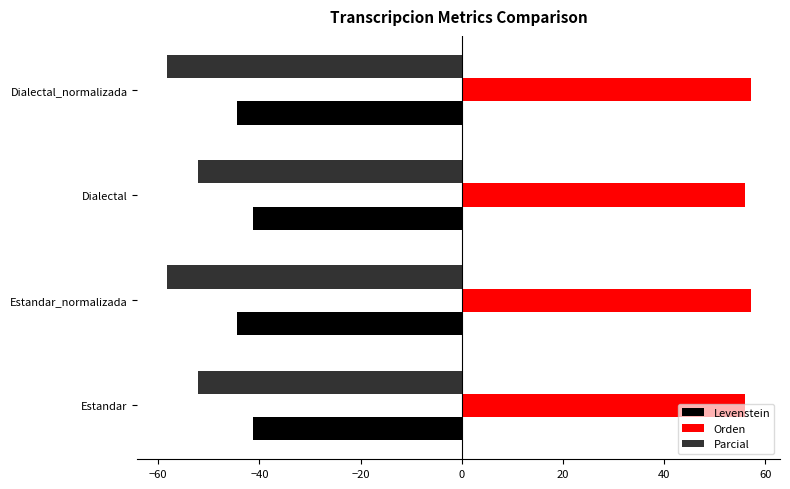

What is the greatest value displayed?

57.1